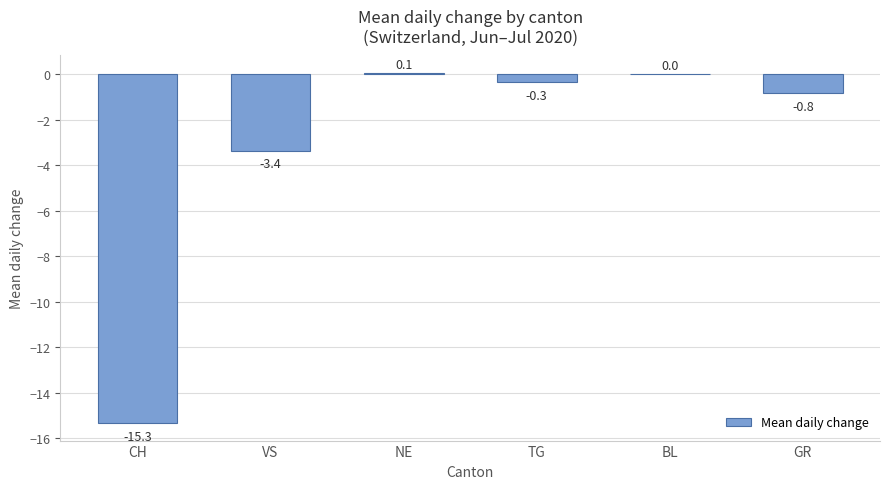

The chart shows a value of 0.1 at NE. True or false?

True